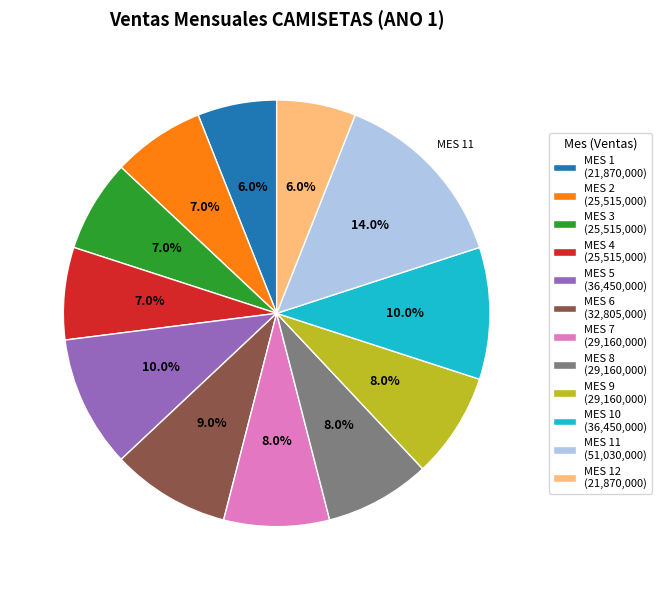

Does MES 3 (25,515,000) account for over 50% of the chart?

No